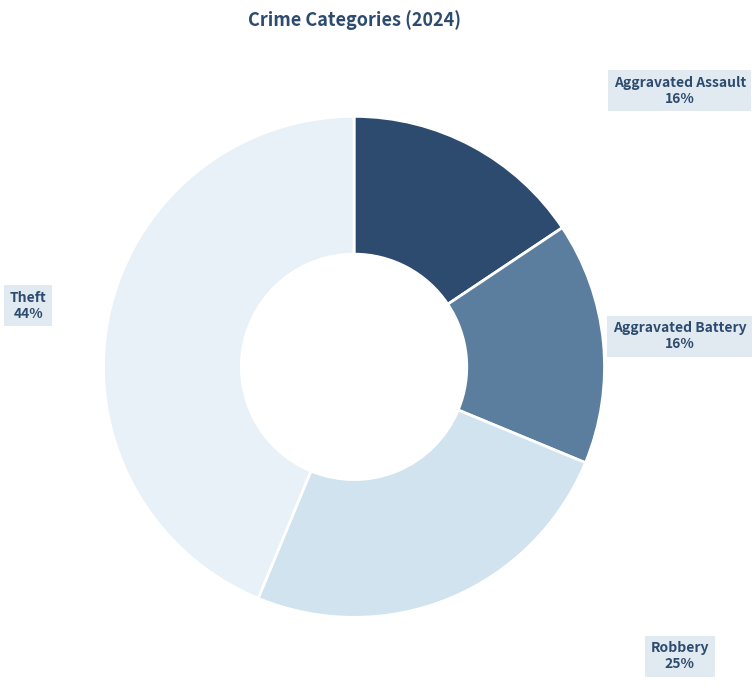

What percentage is the Aggravated Assault slice, to the nearest percent?

16%